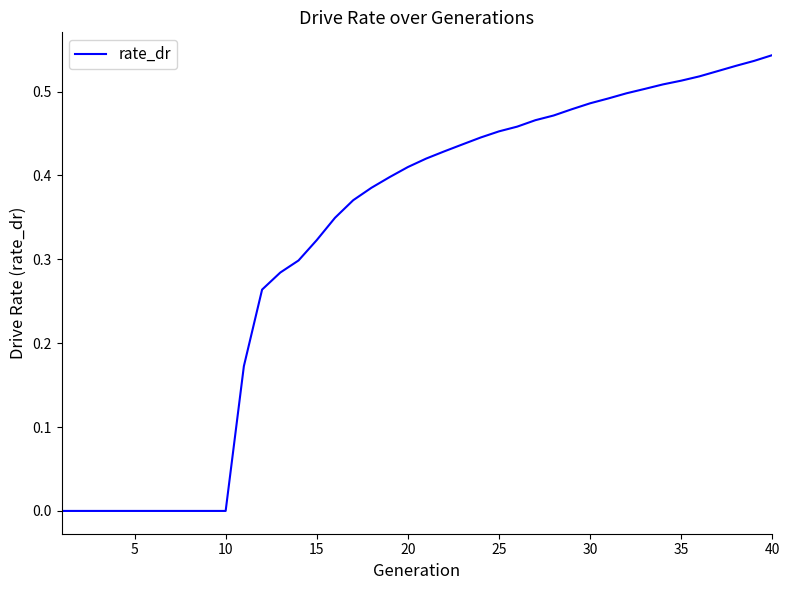

How many lines are shown in the chart?

1